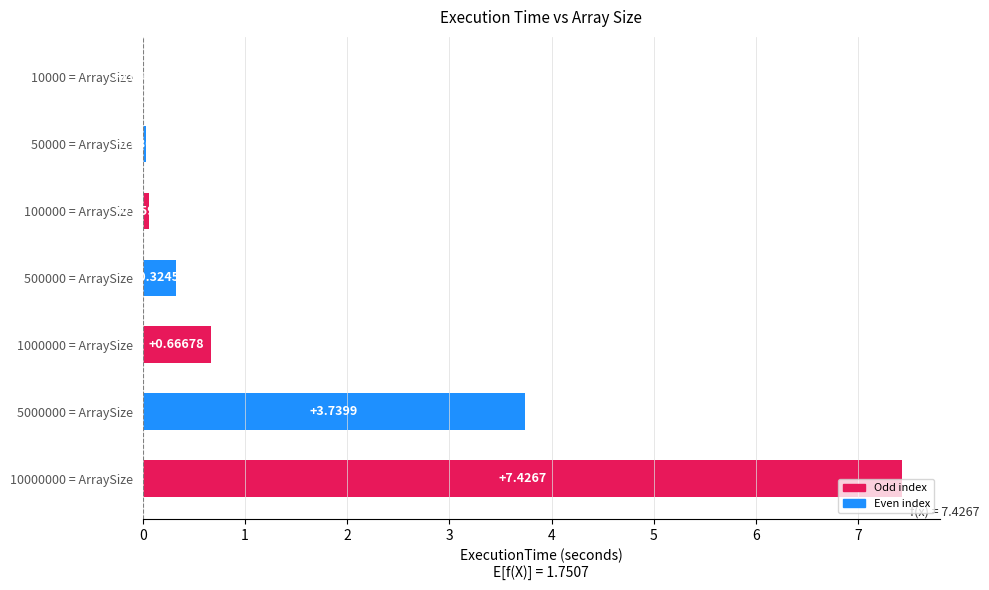

What is the sum of all values?

12.3